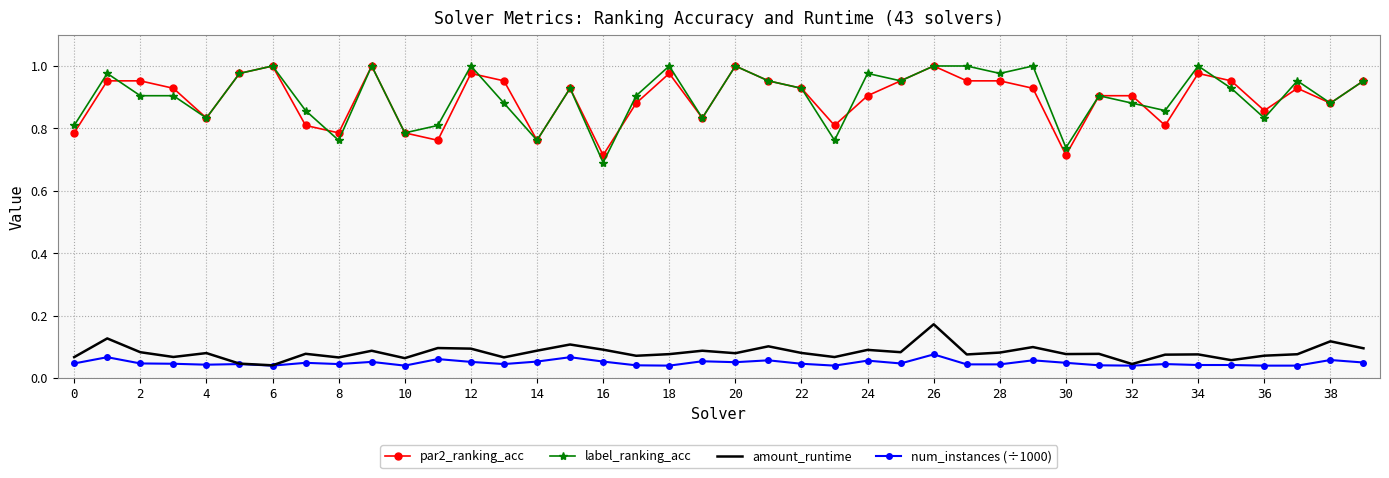

True or false: par2_ranking_acc and amount_runtime cross at least once.

False